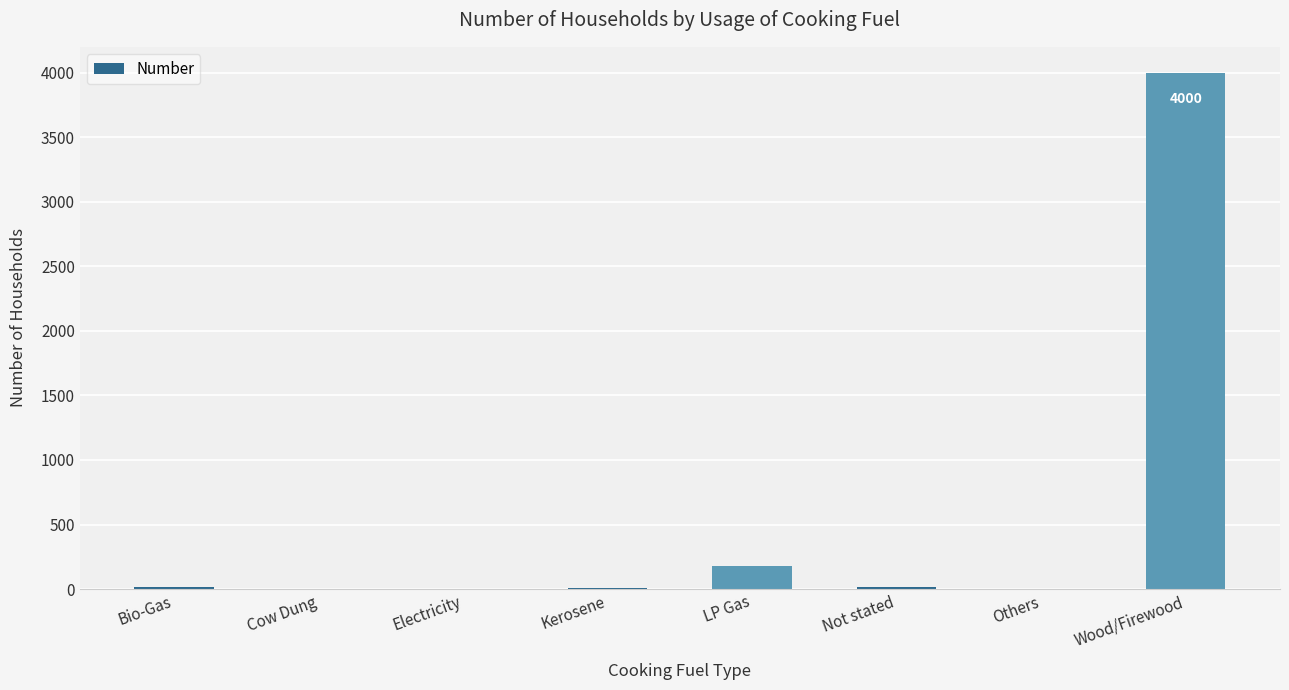

What is the change in value from Cow Dung to Not stated?

+12